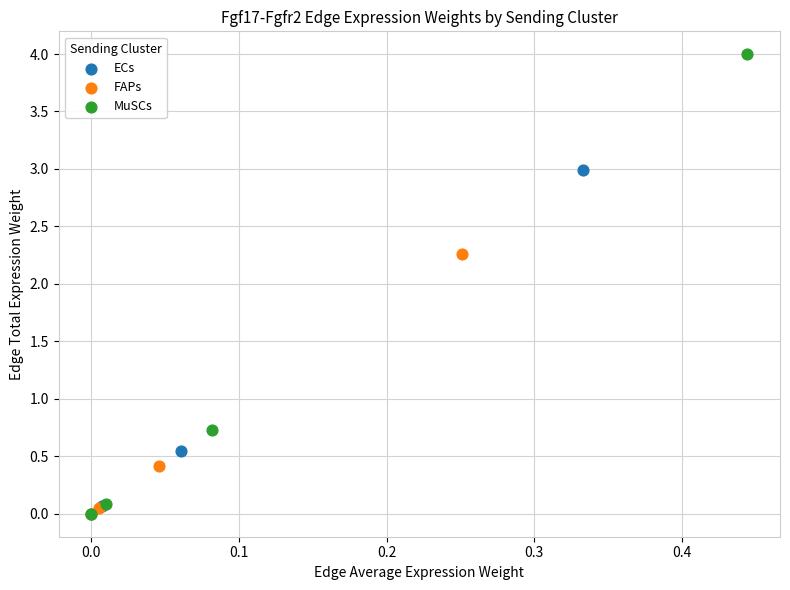

Which series has the widest spread of Y values?

MuSCs